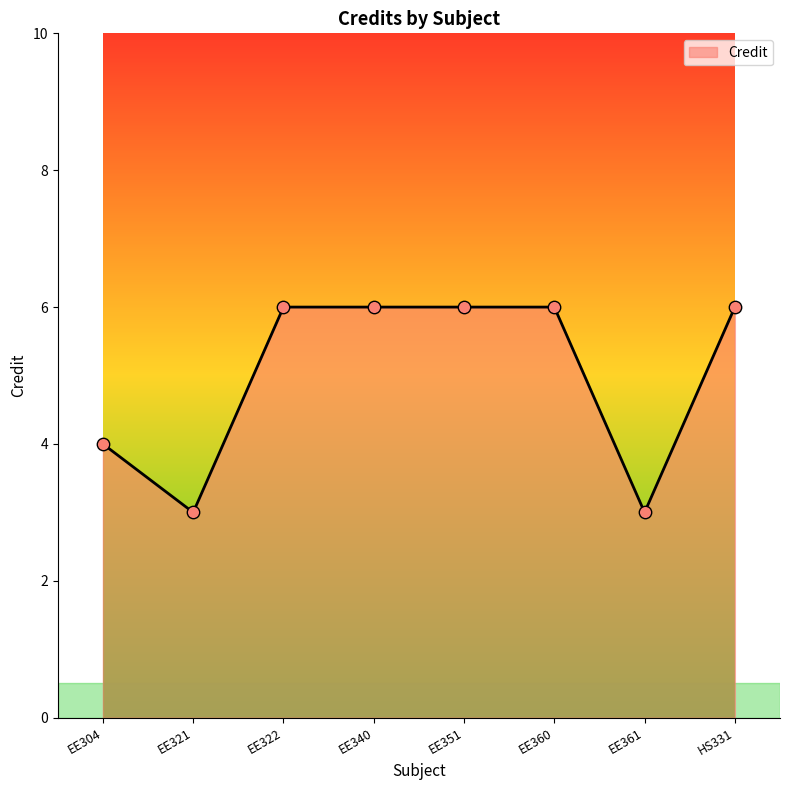

What is the change in value from EE321 to EE322?

+3